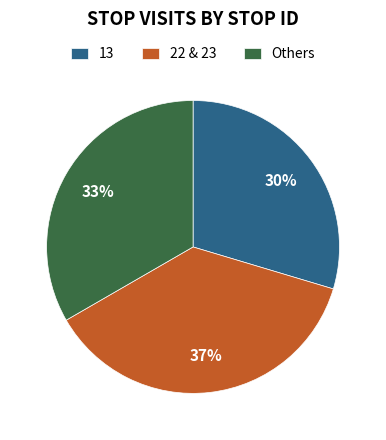

Rank the categories by value from highest to lowest.

22 & 23, Others, 13